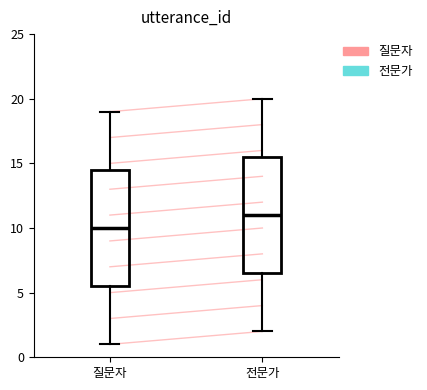

Reading left to right, read every box against the y-axis: the position of its median line, the range the box covers, and the ends of its whiskers. The values are not printed on the chart, so give them approximately, as read against the axis.

질문자: median 10.0, box 5.5 to 14.5, whiskers 1.0 to 19.0
전문가: median 11.0, box 6.5 to 15.5, whiskers 2.0 to 20.0